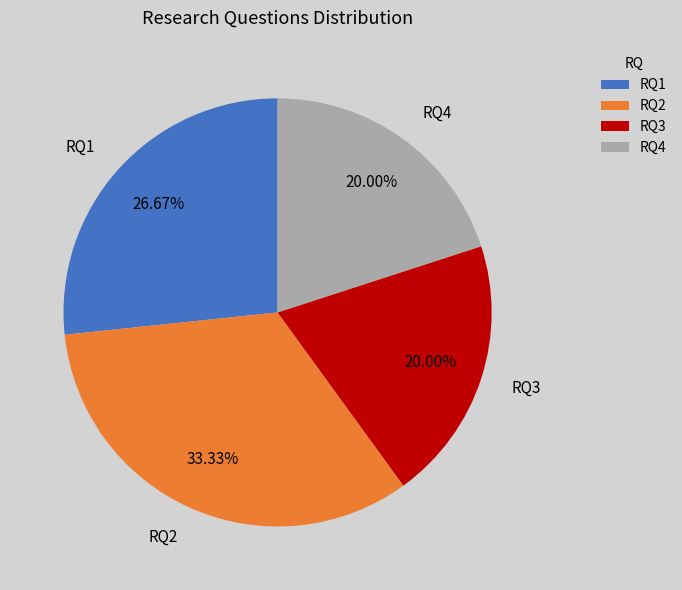

To the nearest percent, what is the average slice percentage?

25%